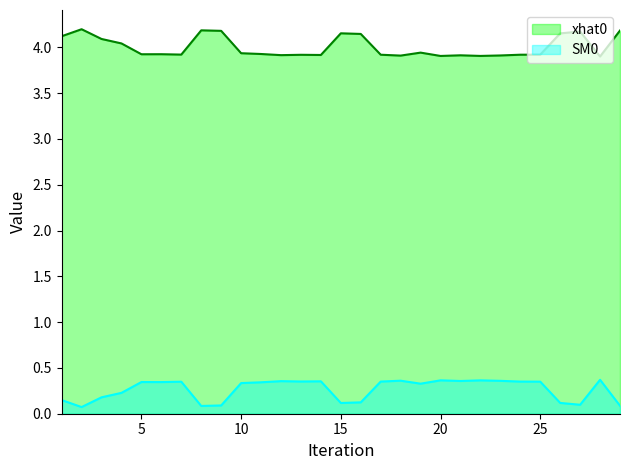

List the series in order of their peak value, highest first.

xhat0, SM0